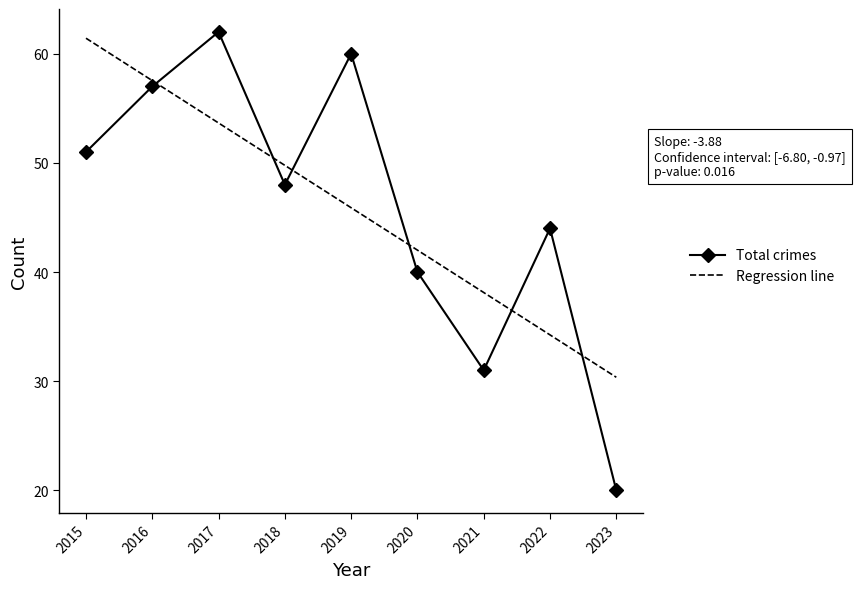

Read the Regression line value at 2019.

45.9